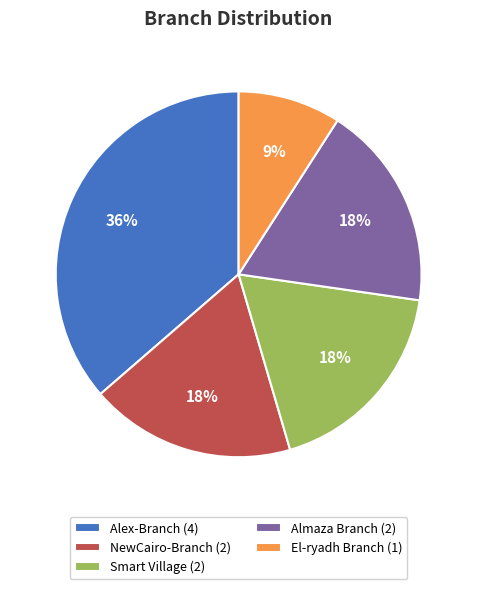

What percentage is the Smart Village (2) slice, to the nearest percent?

18%